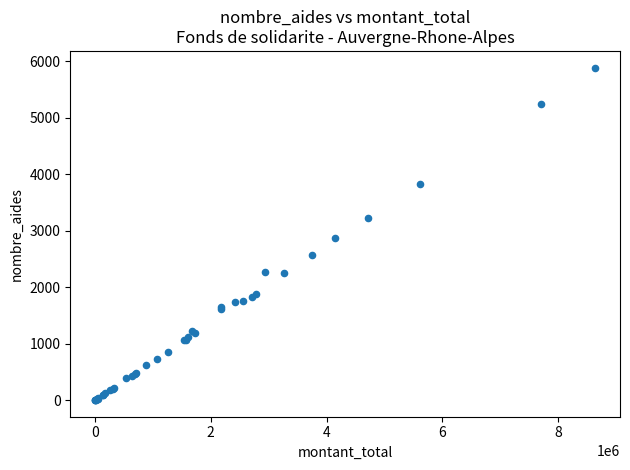

What Y value in the scatter plot is closest to 2945?

2868